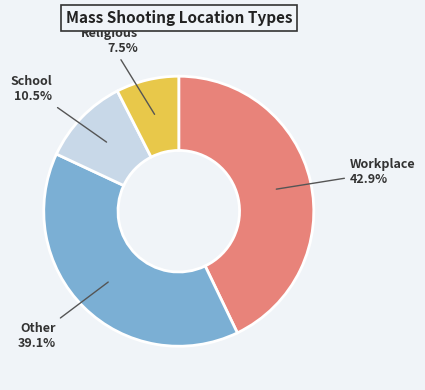

Approximately how many times larger is the value at Workplace compared to School?

4.1